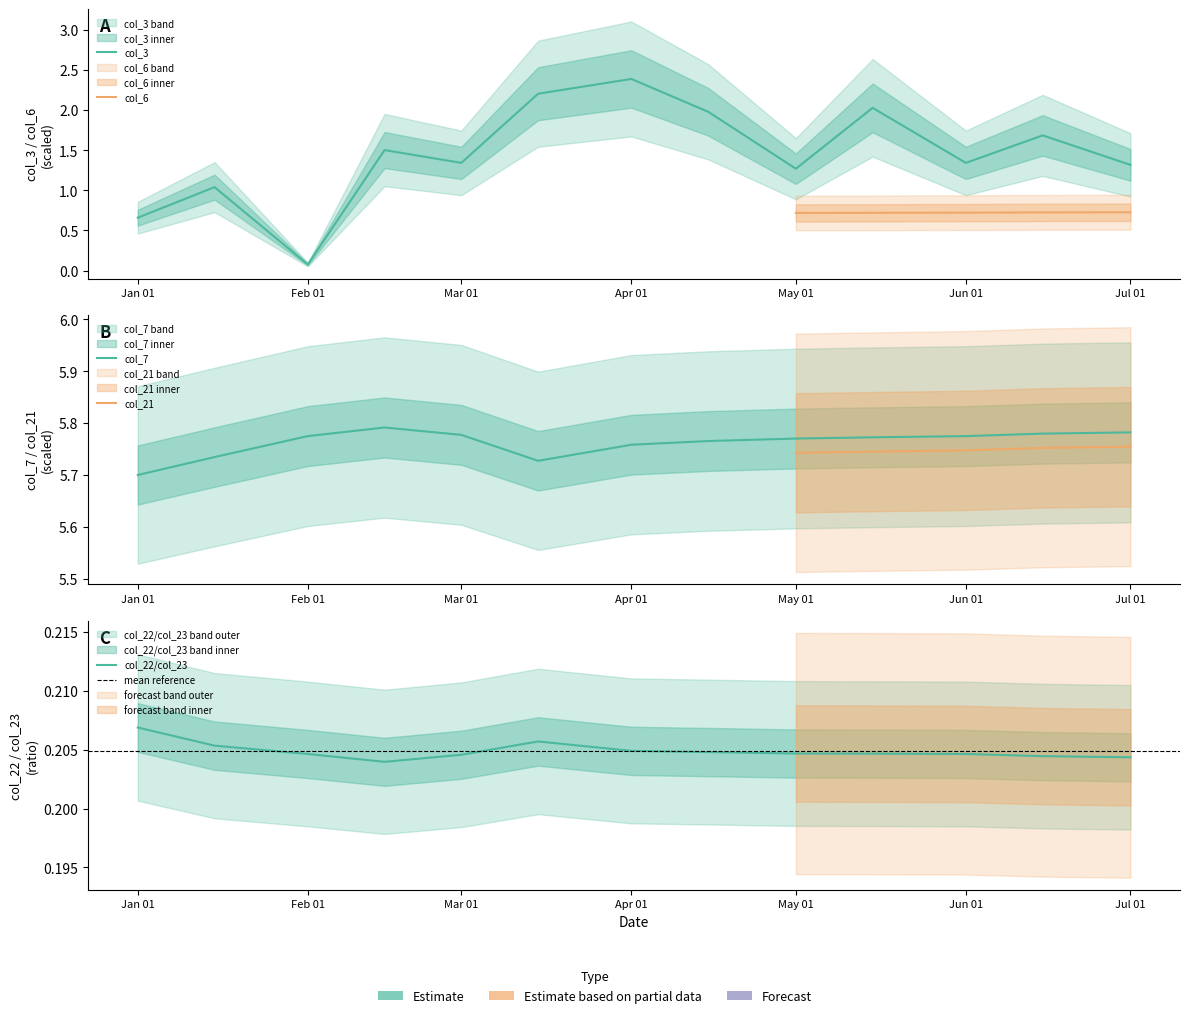

At which category is the sum across all series the highest?

Apr 01